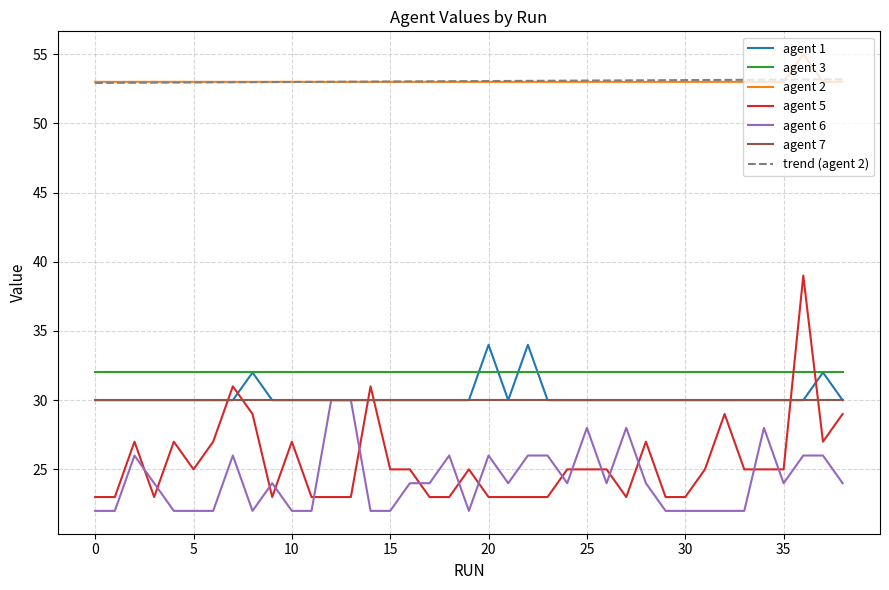

What is the minimum value shown in the chart?

22.0